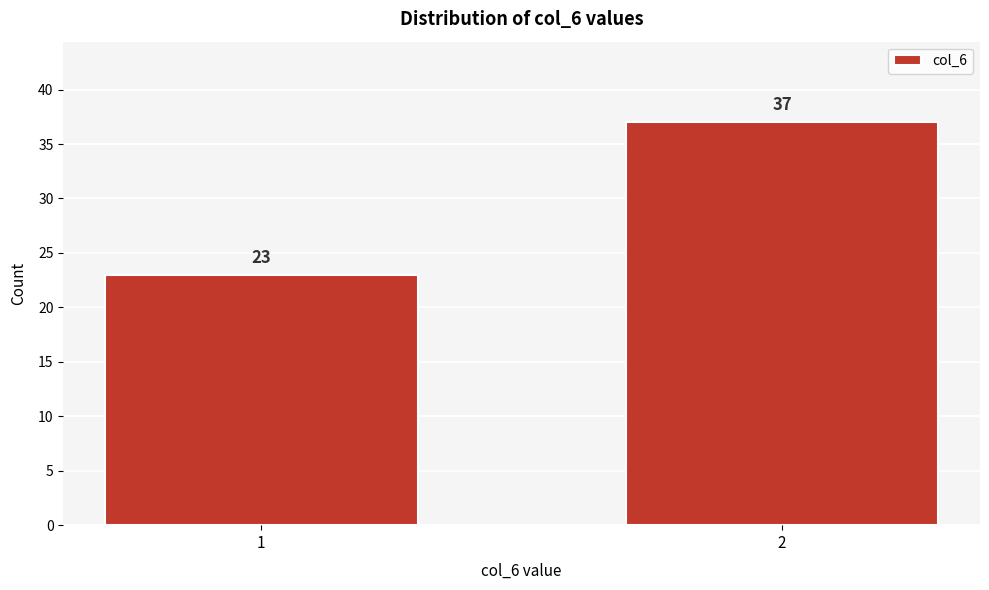

Reading right to left, extract all data points from this chart.

37	23